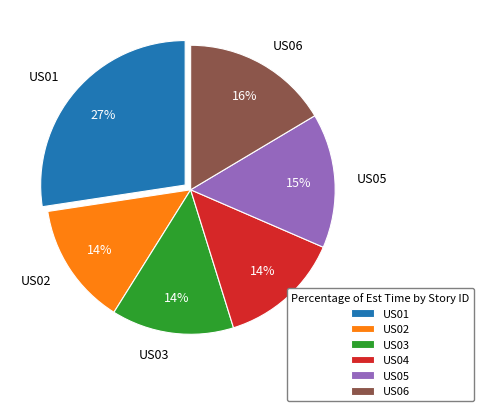

How many segments does this pie chart have?

6